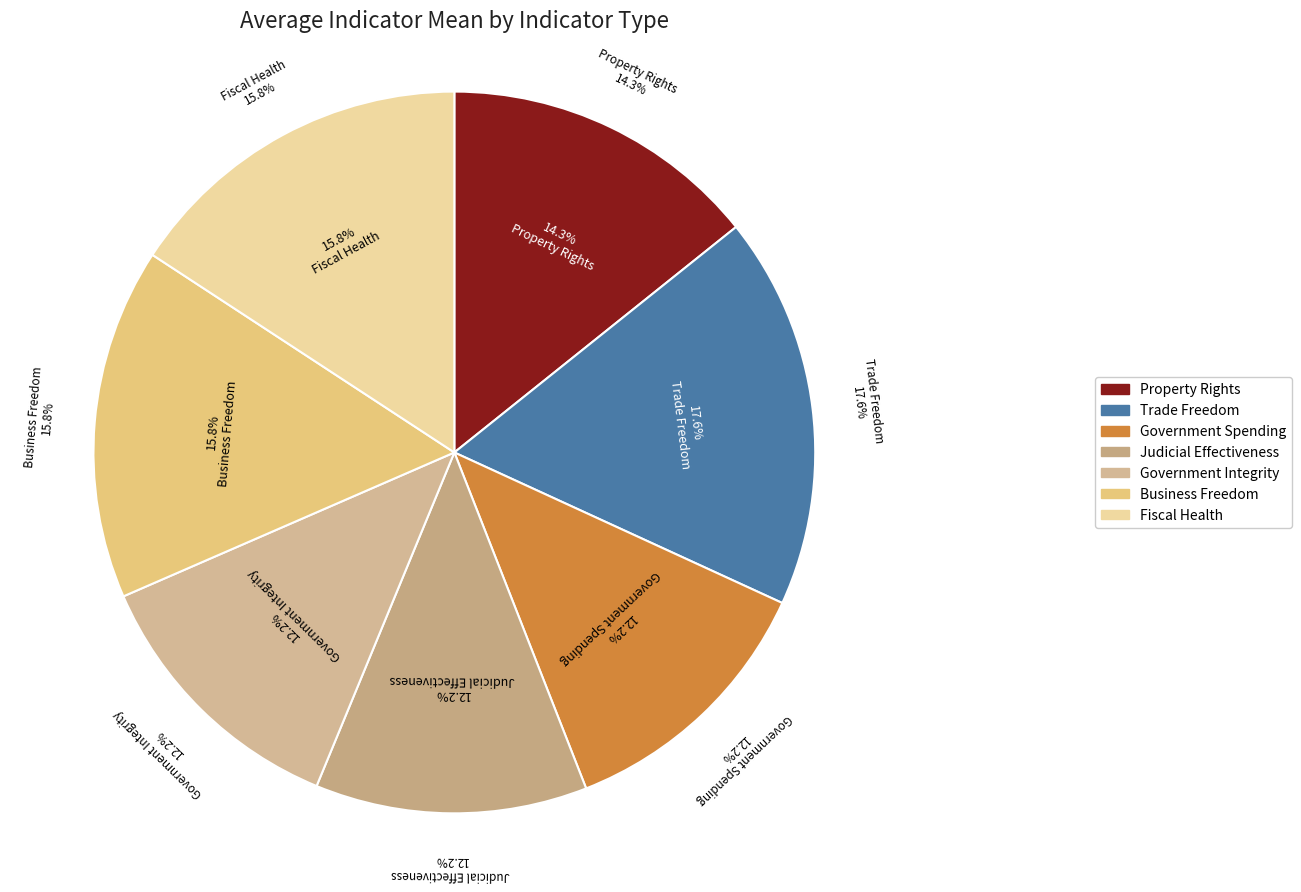

To the nearest percent, what portion does Business Freedom represent?

16%